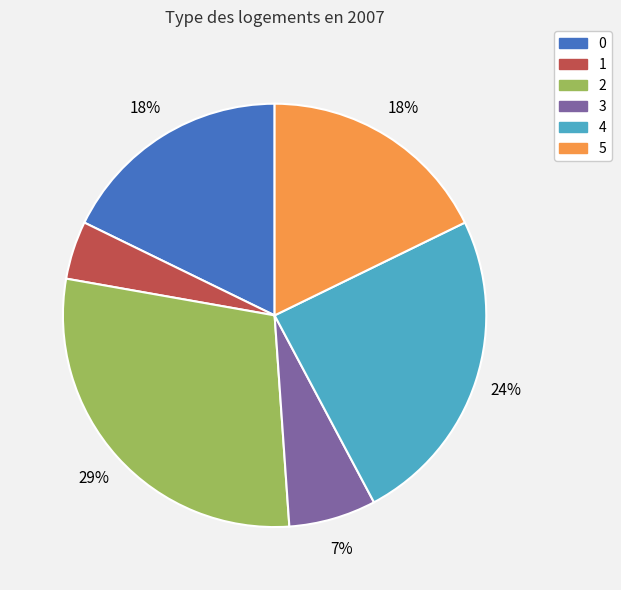

Which slice is the largest?

2